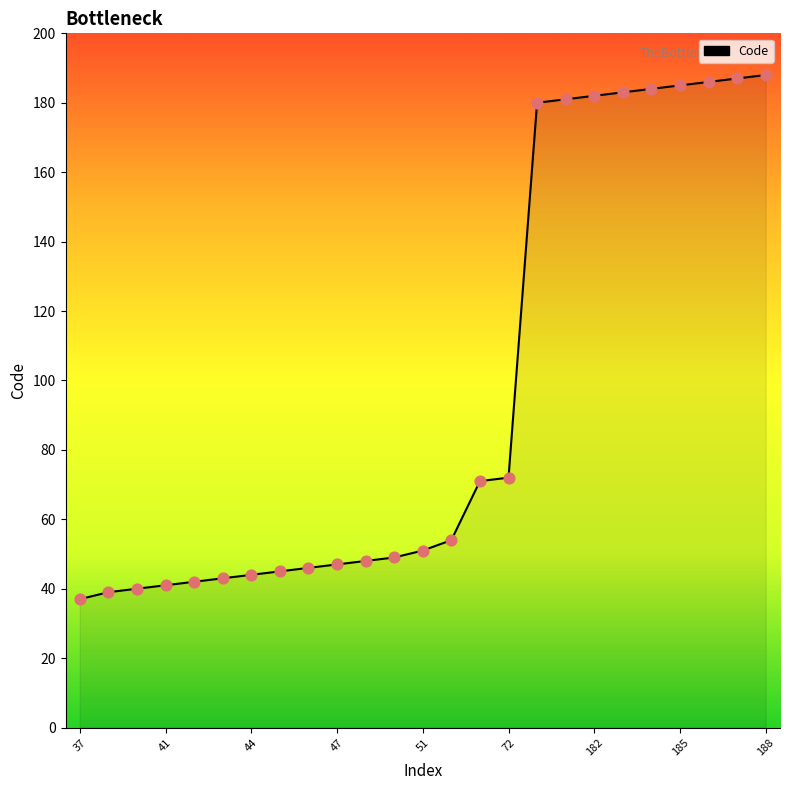

What is the maximum value shown in the chart?

188